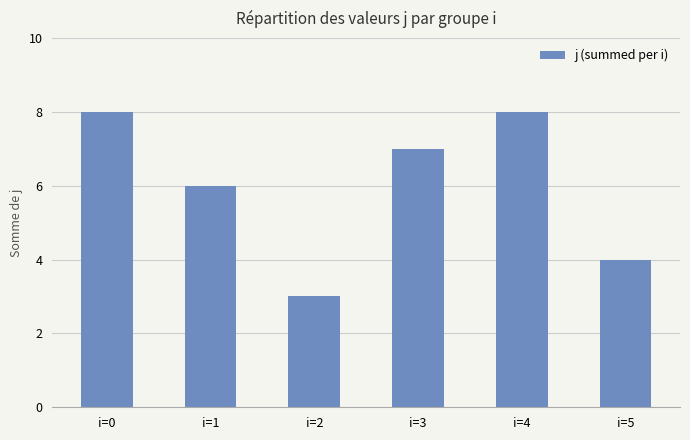

What is the difference between the second highest and second lowest values?

4